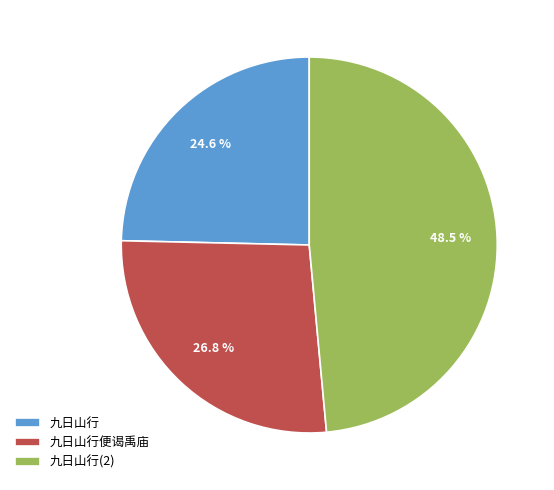

To the nearest percent, what is the difference between the largest and smallest slice percentages?

24%